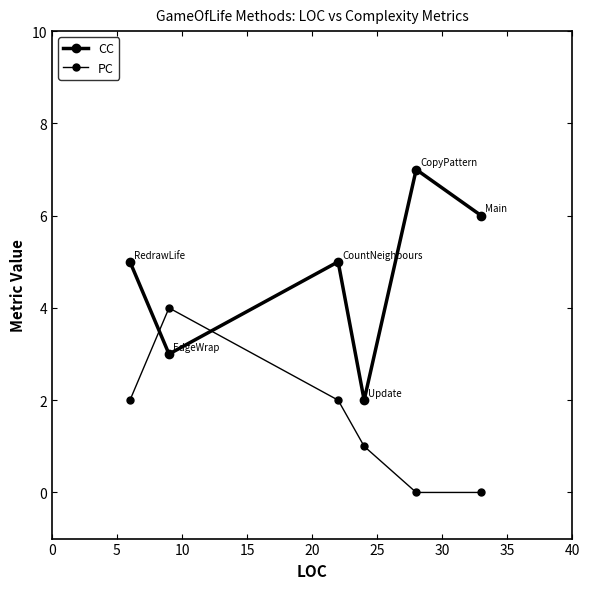

How many lines are shown in the chart?

2